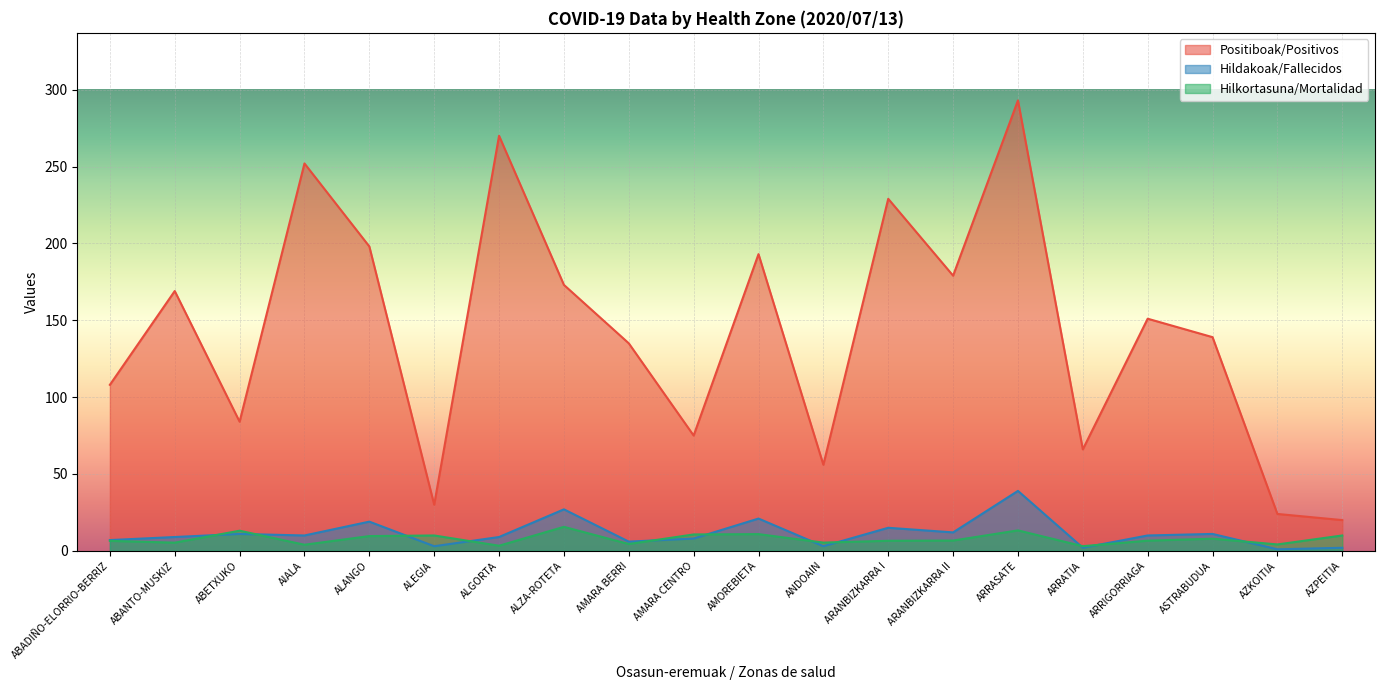

True or false: Positiboak/Positivos has more than 0 points higher than both neighbors.

True